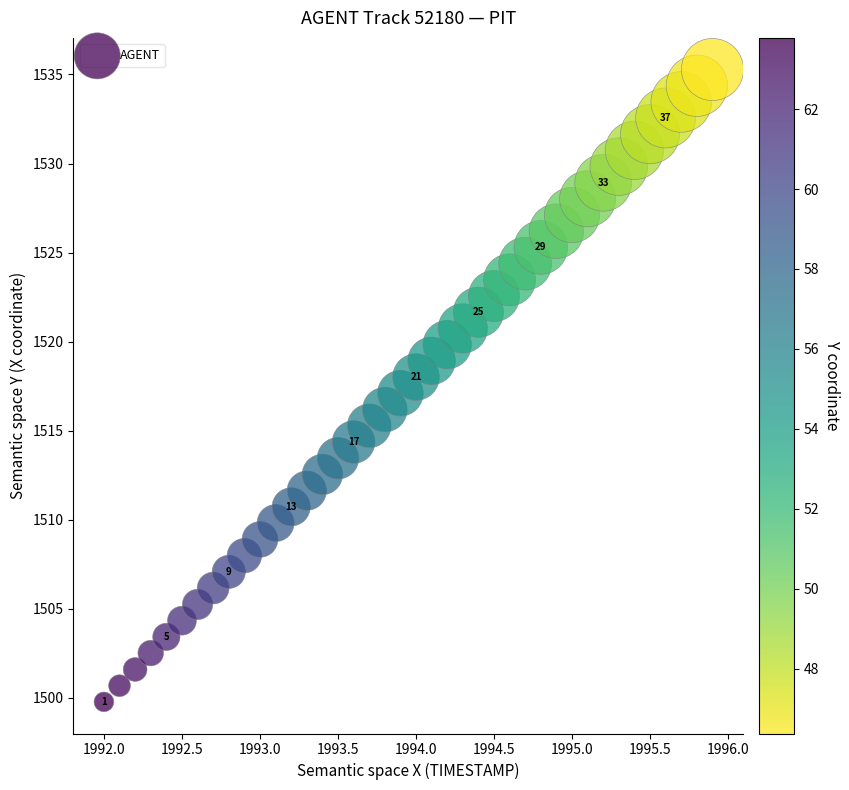

What is the range of X values (max minus min)?

3.9